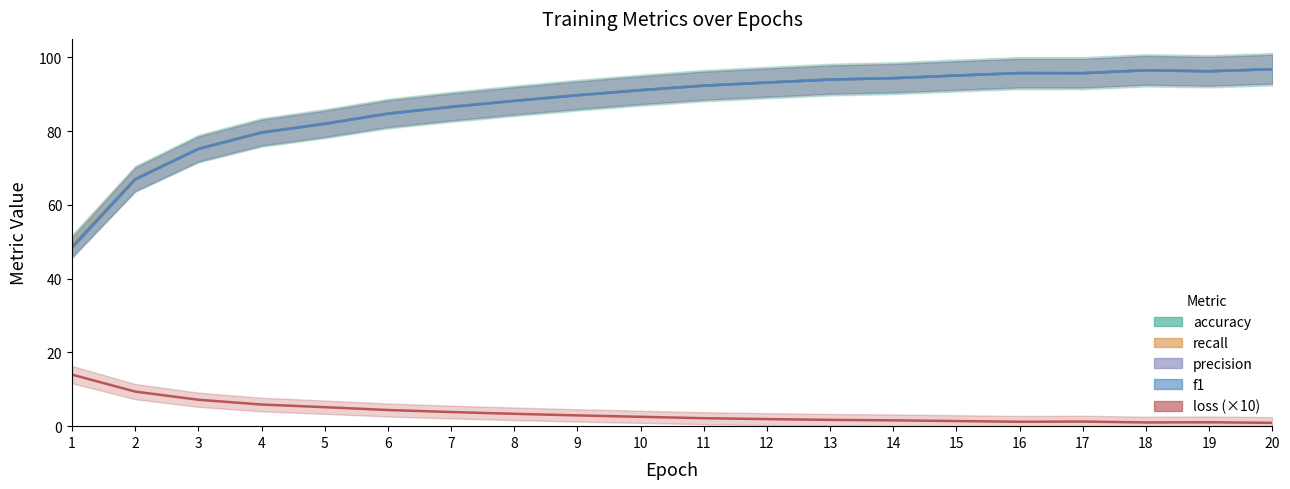

At which label does recall first exceed 92?

11